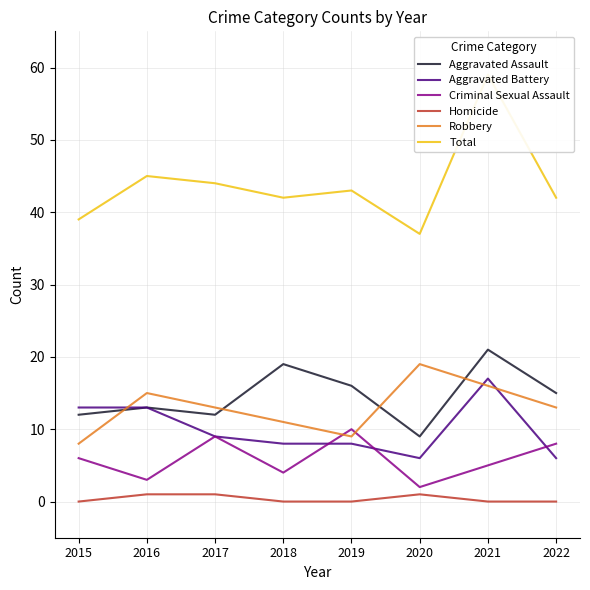

Reading left to right, transcribe all the data shown in this chart.

Aggravated Assault: 12	13	12	19	16	9	21	15
Aggravated Battery: 13	13	9	8	8	6	17	6
Criminal Sexual Assault: 6	3	9	4	10	2	5	8
Homicide: 0	1	1	0	0	1	0	0
Robbery: 8	15	13	11	9	19	16	13
Total: 39	45	44	42	43	37	59	42